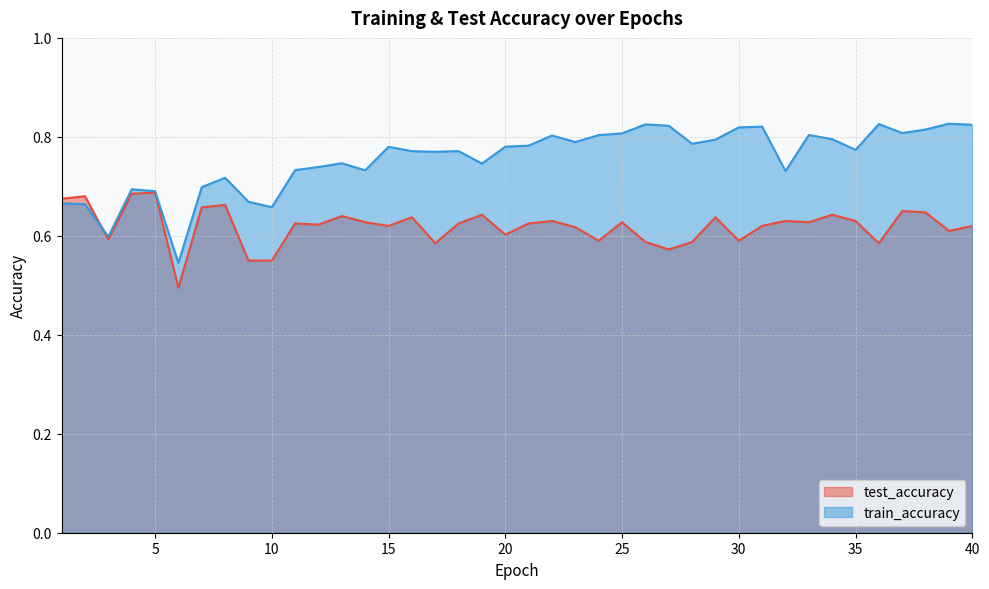

The train_accuracy series shows 0.8 at 27. True or false?

True